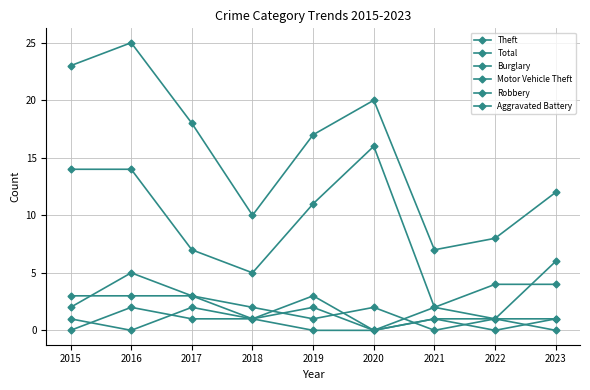

At which category does Total reach its first local peak?

2016